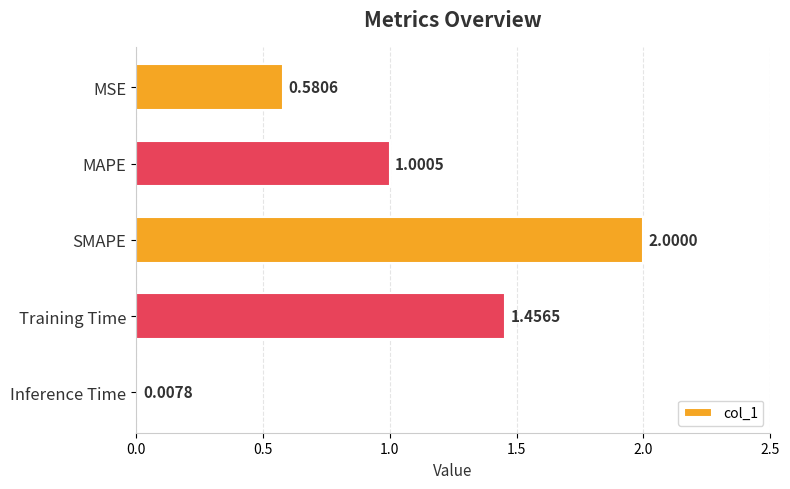

What is the label of the 5th bar from the bottom?

MSE